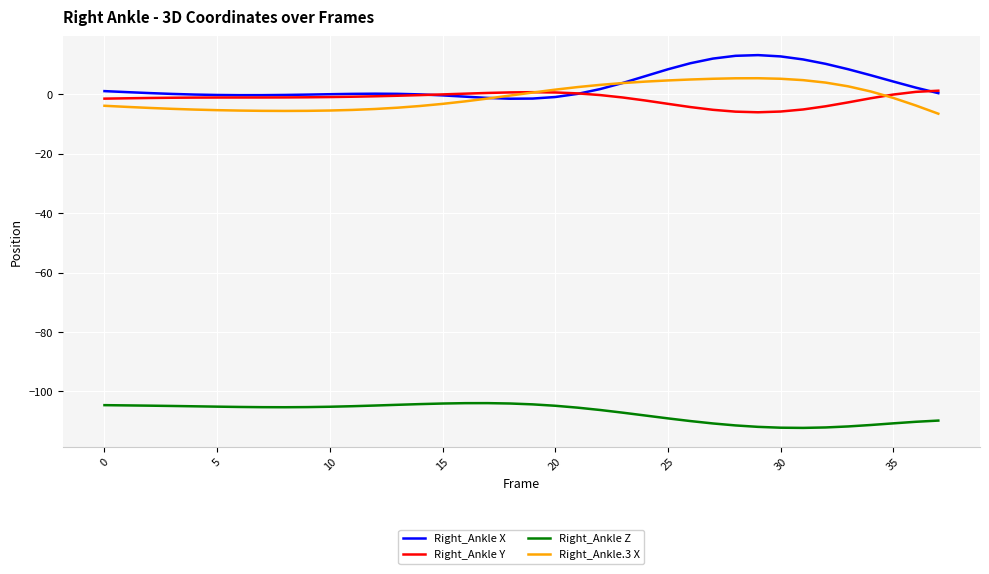

True or false: Right_Ankle Z and Right_Ankle X cross at least once.

False